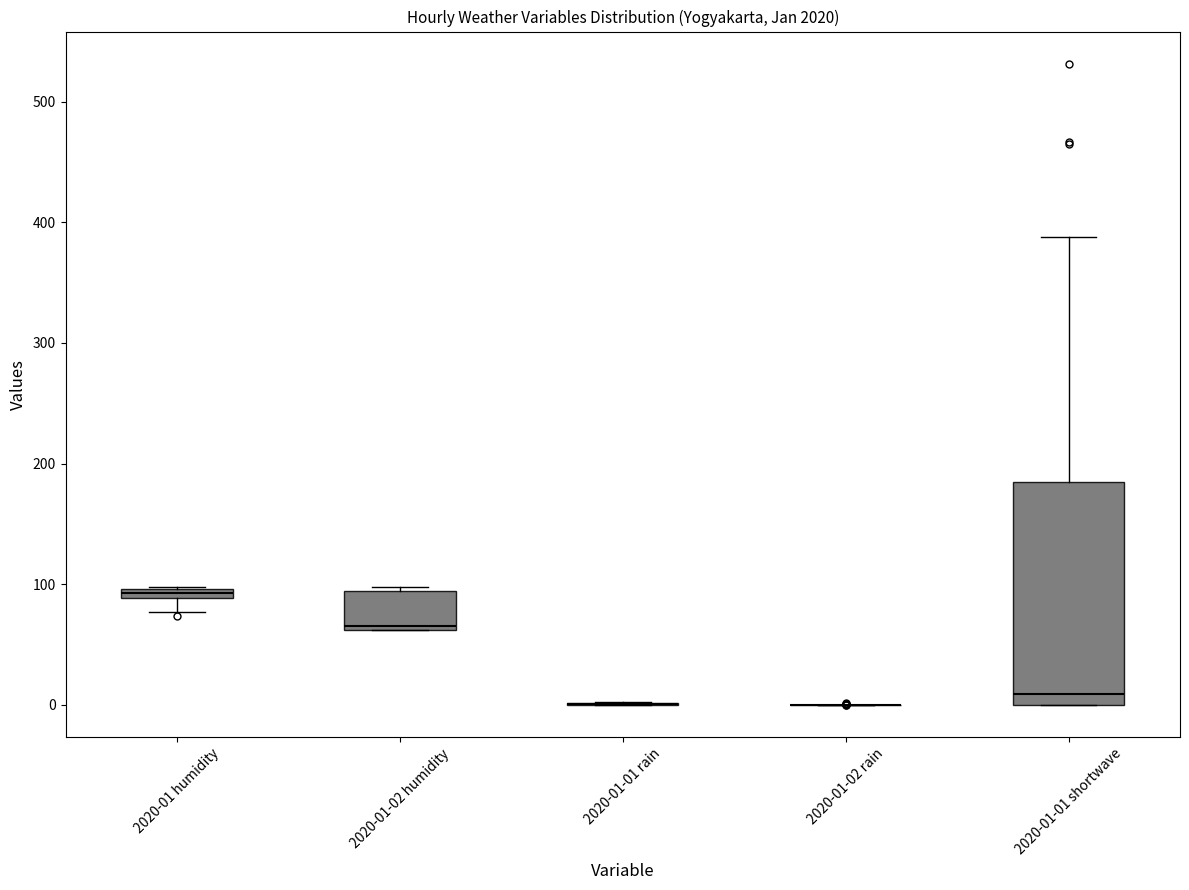

Comparing the boxes themselves (not the whiskers), which one is the tallest?

2020-01-01 shortwave